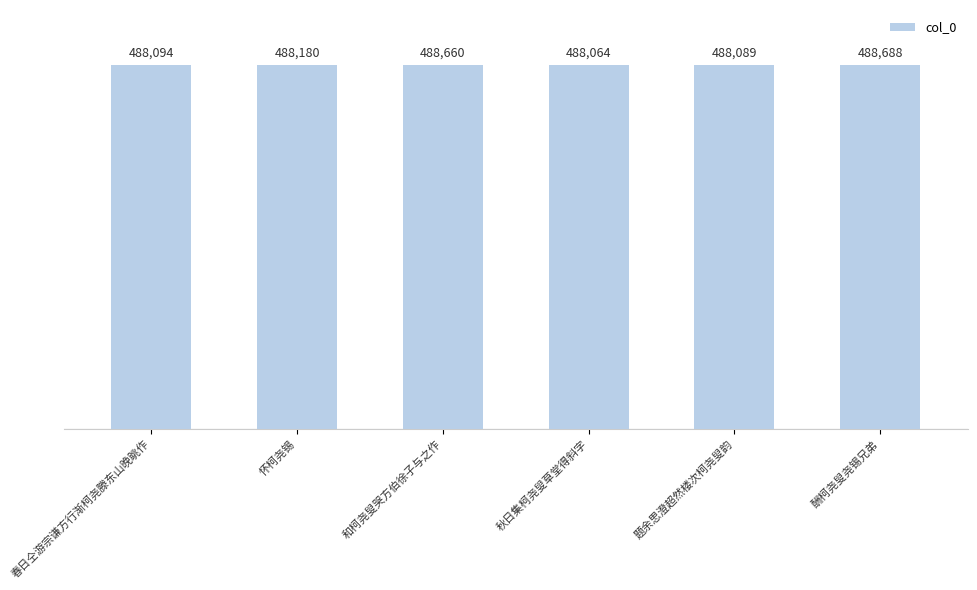

At which label is the value closest to 488376?

怀柯尧锡